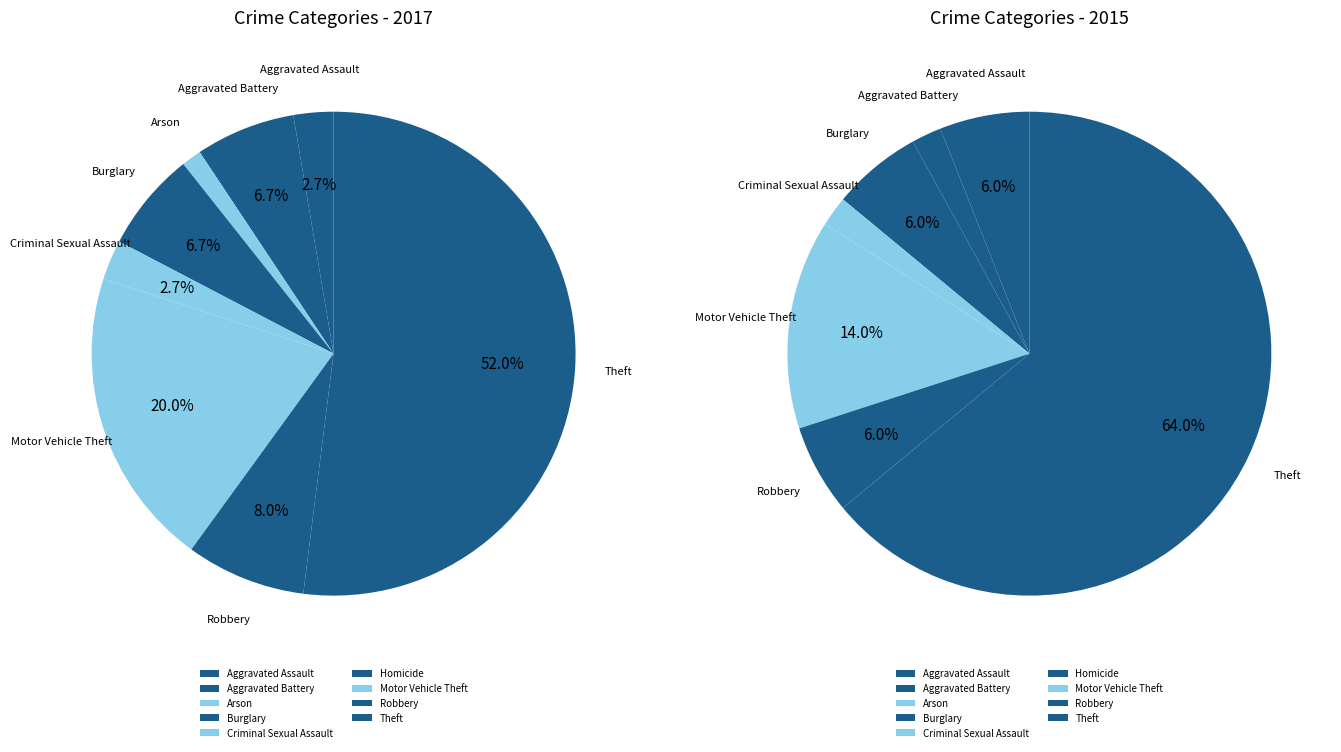

Which slice is the smallest?

Homicide